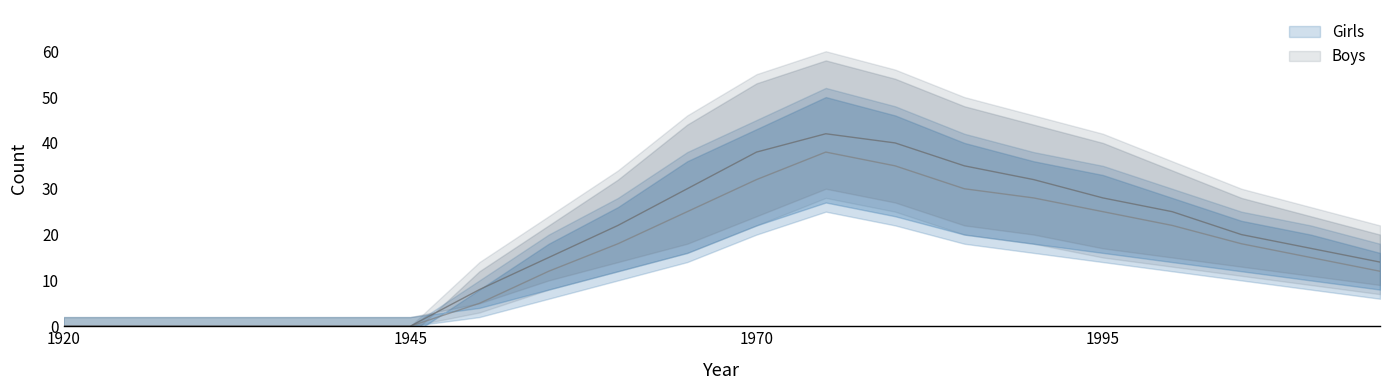

True or false: Boys has more than 0 points higher than both neighbors.

True